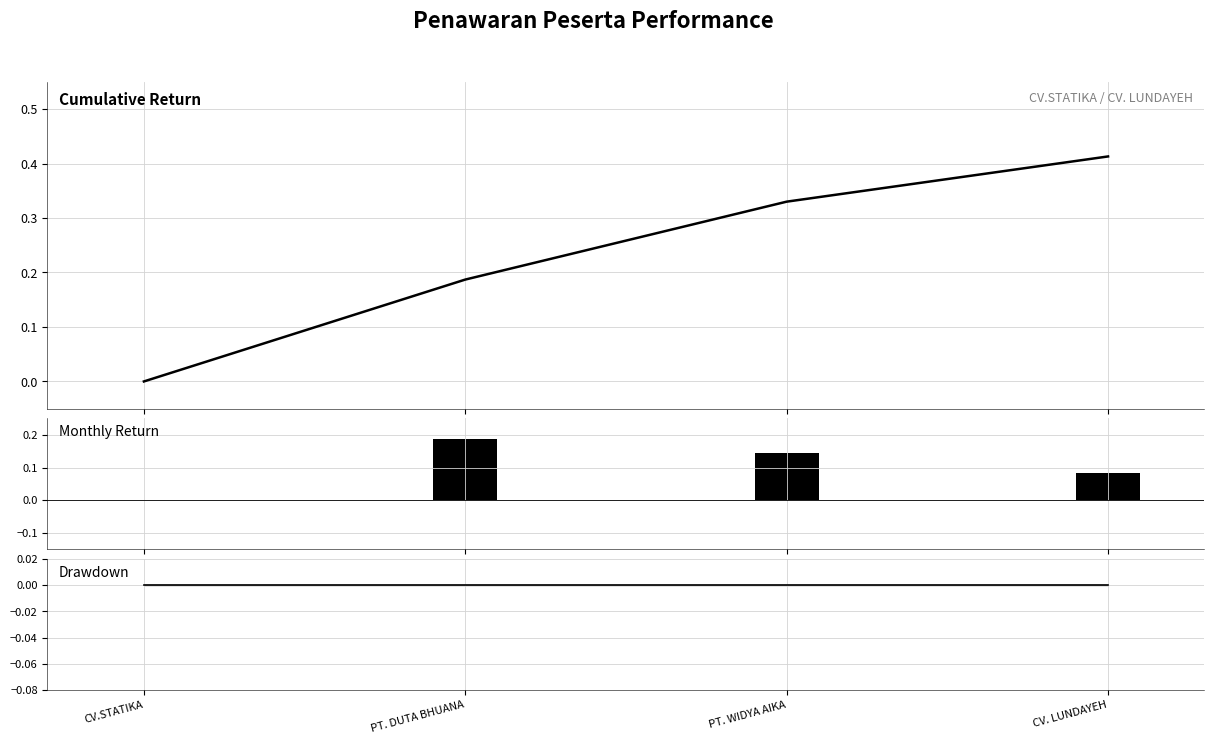

Which series has the widest spread of values?

Cumulative Return